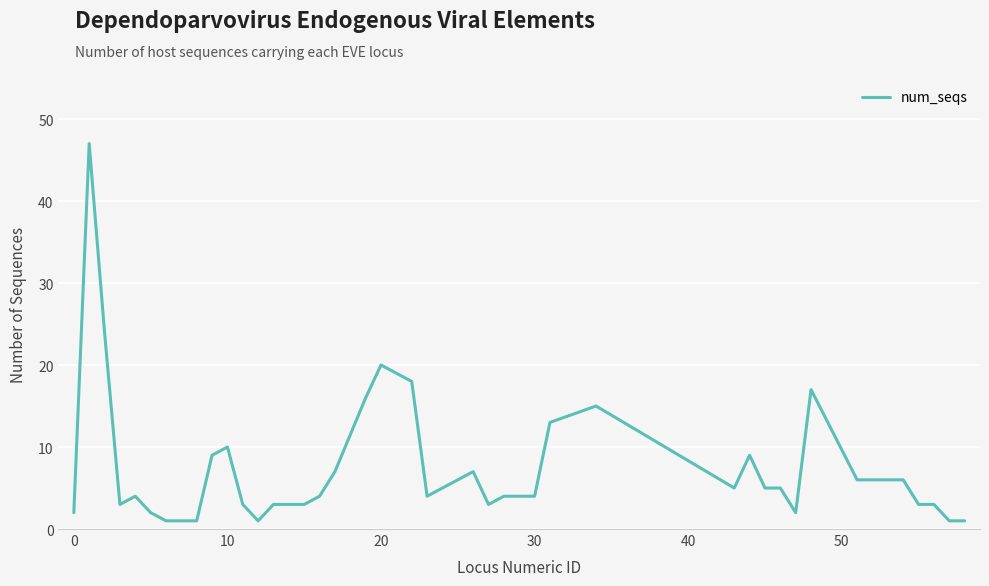

What is the maximum value shown in the chart?

47